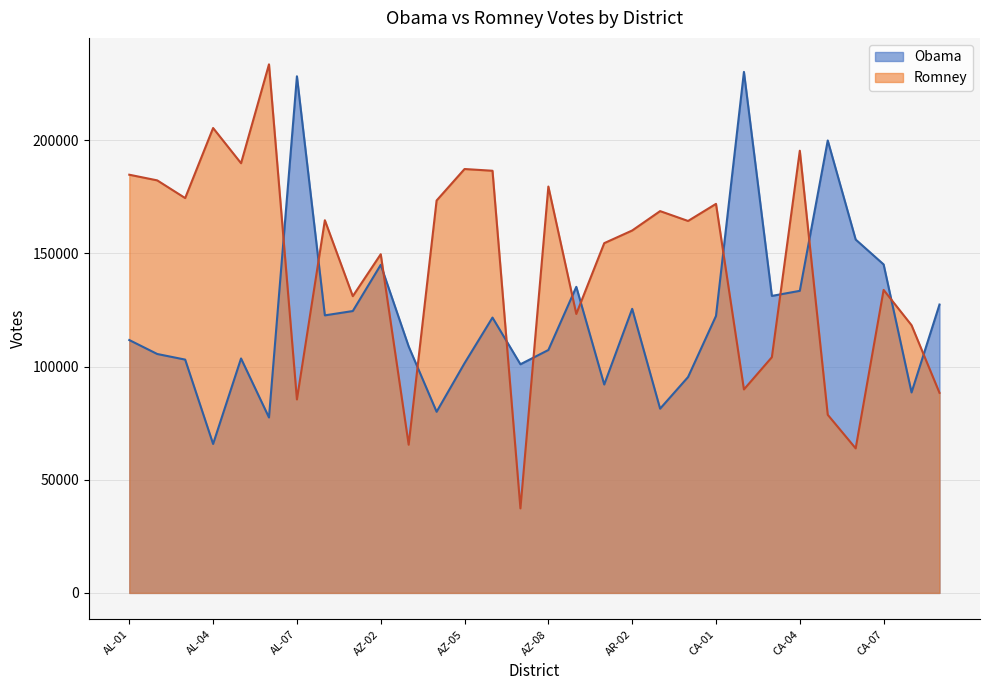

What are all the series names shown in the legend?

Obama, Romney